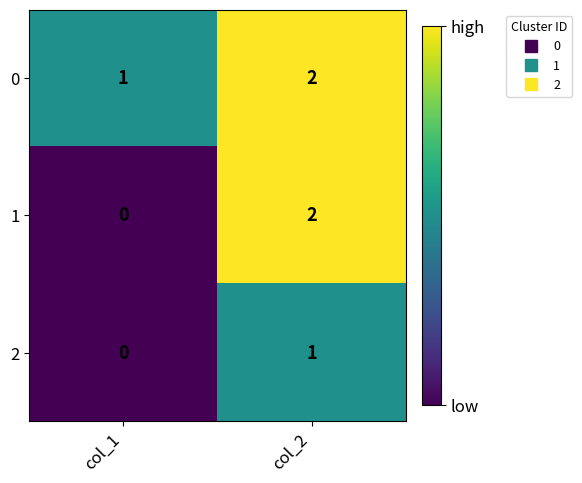

Which category has the lowest value in the 1 series?

col_1